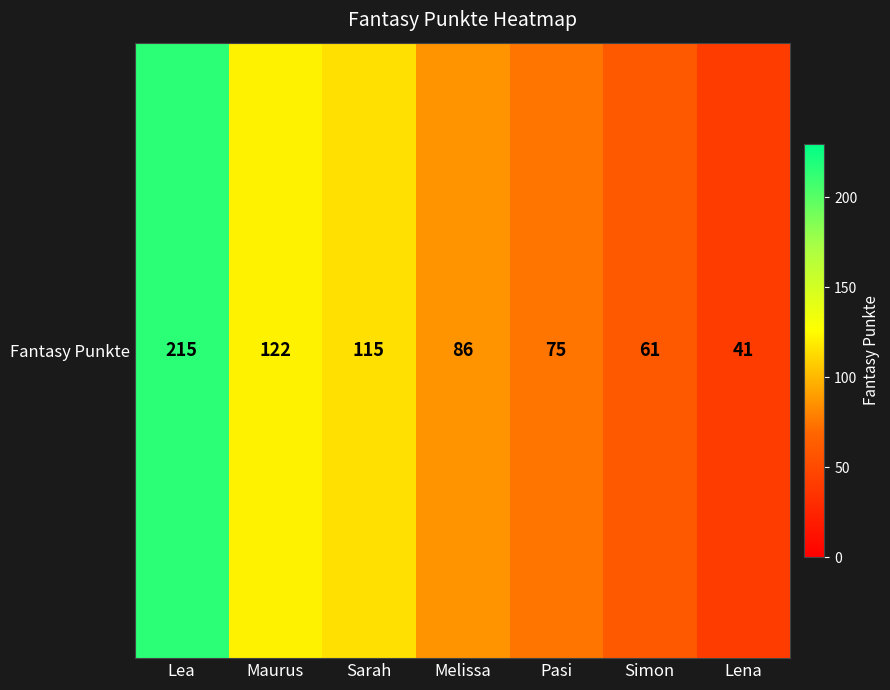

What is the difference between the values at Maurus and Simon?

61